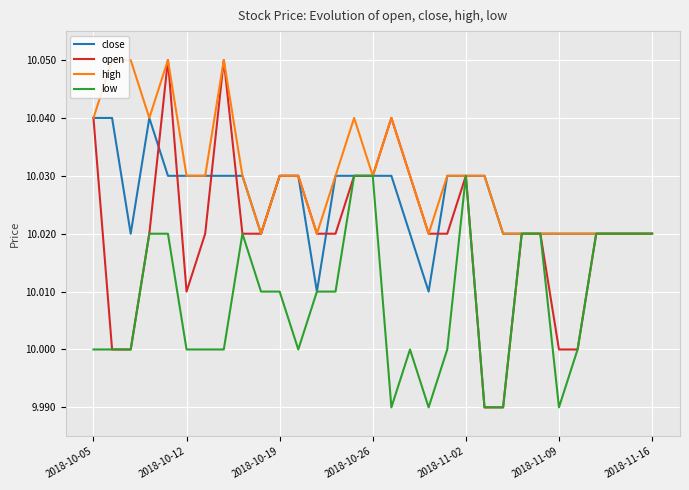

Rank the series by their average value, from lowest to highest.

low, open, close, high